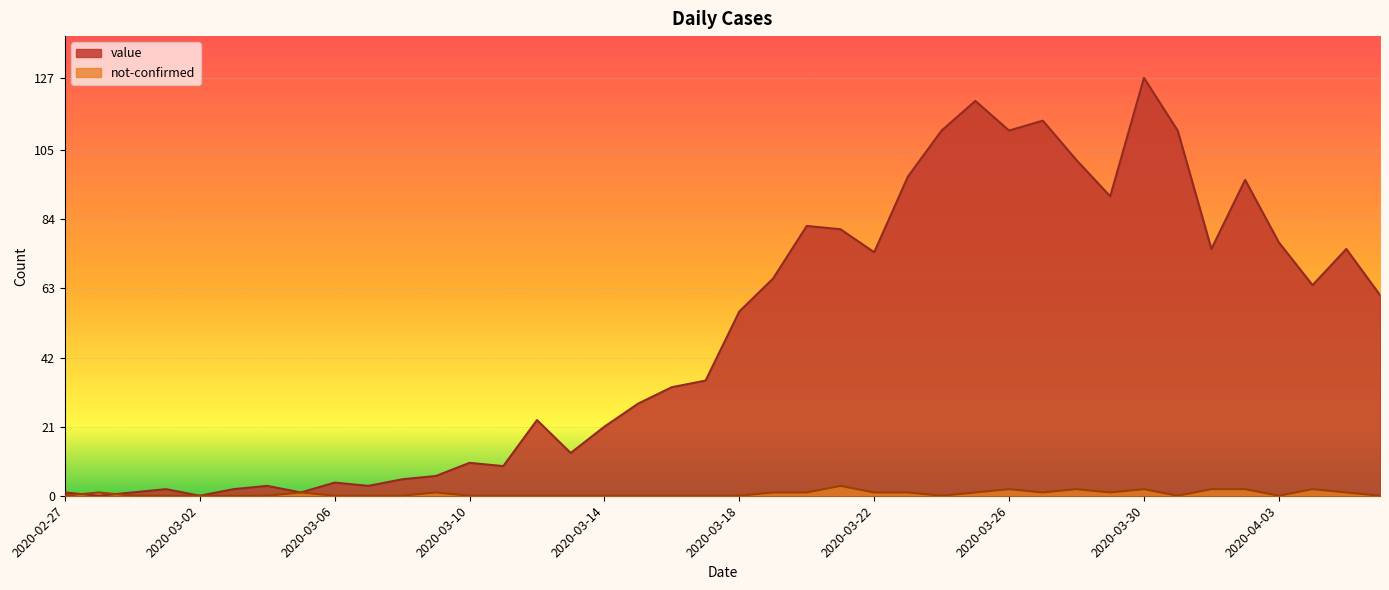

Which series changed the most between 2020-03-28 and 2020-03-29?

value